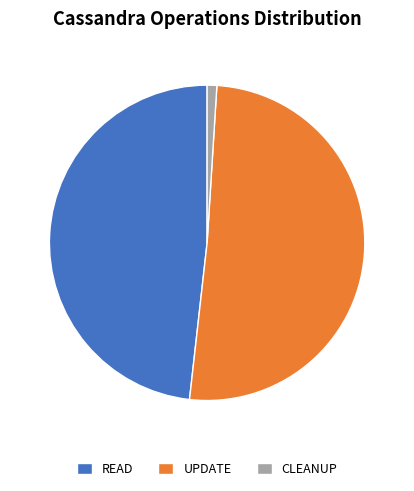

Which has a higher value, READ or UPDATE?

UPDATE